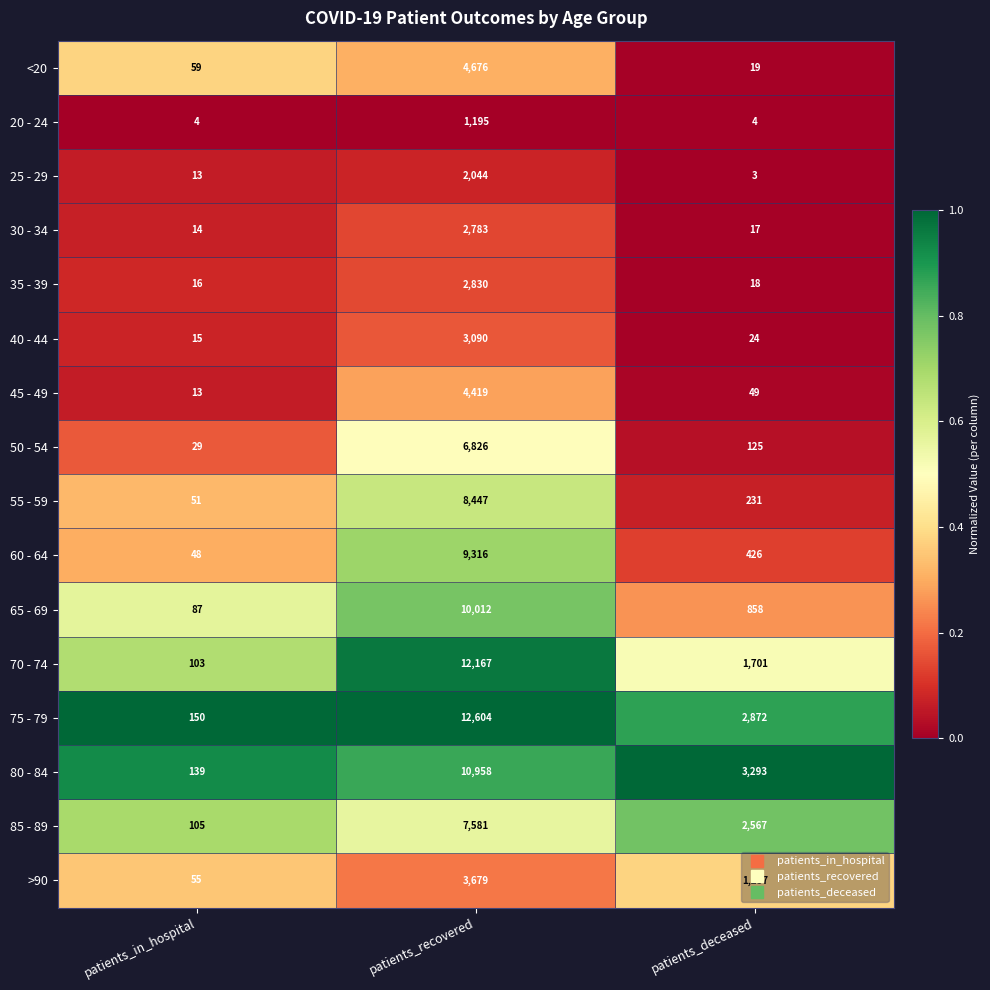

What is the total value across all series at patients_in_hospital?

901